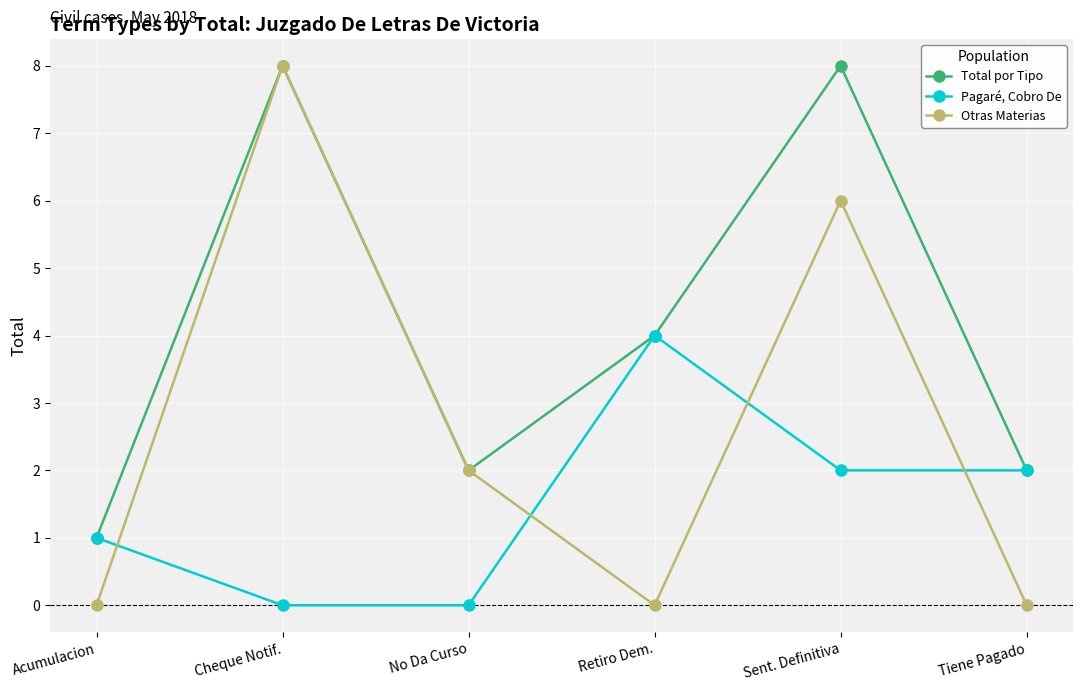

Reading left to right, transcribe all the data shown in this chart.

Total por Tipo: 1	8	2	4	8	2
Pagaré, Cobro De: 1	0	0	4	2	2
Otras Materias: 0	8	2	0	6	0